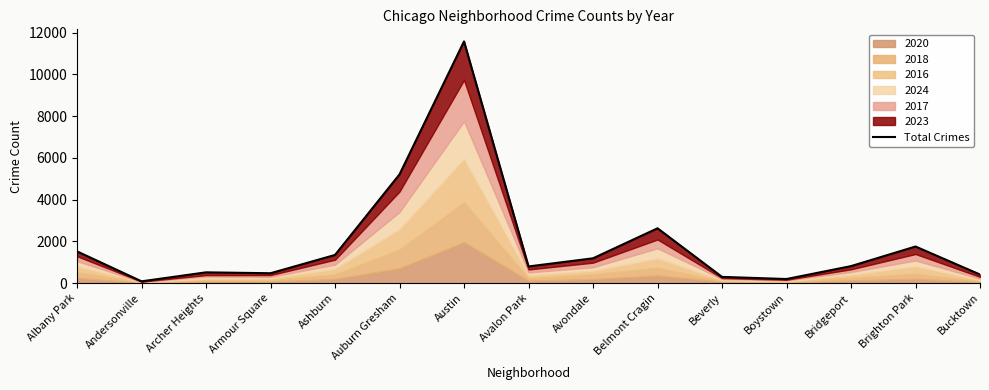

What is the value of the 10th point from the left?

2623